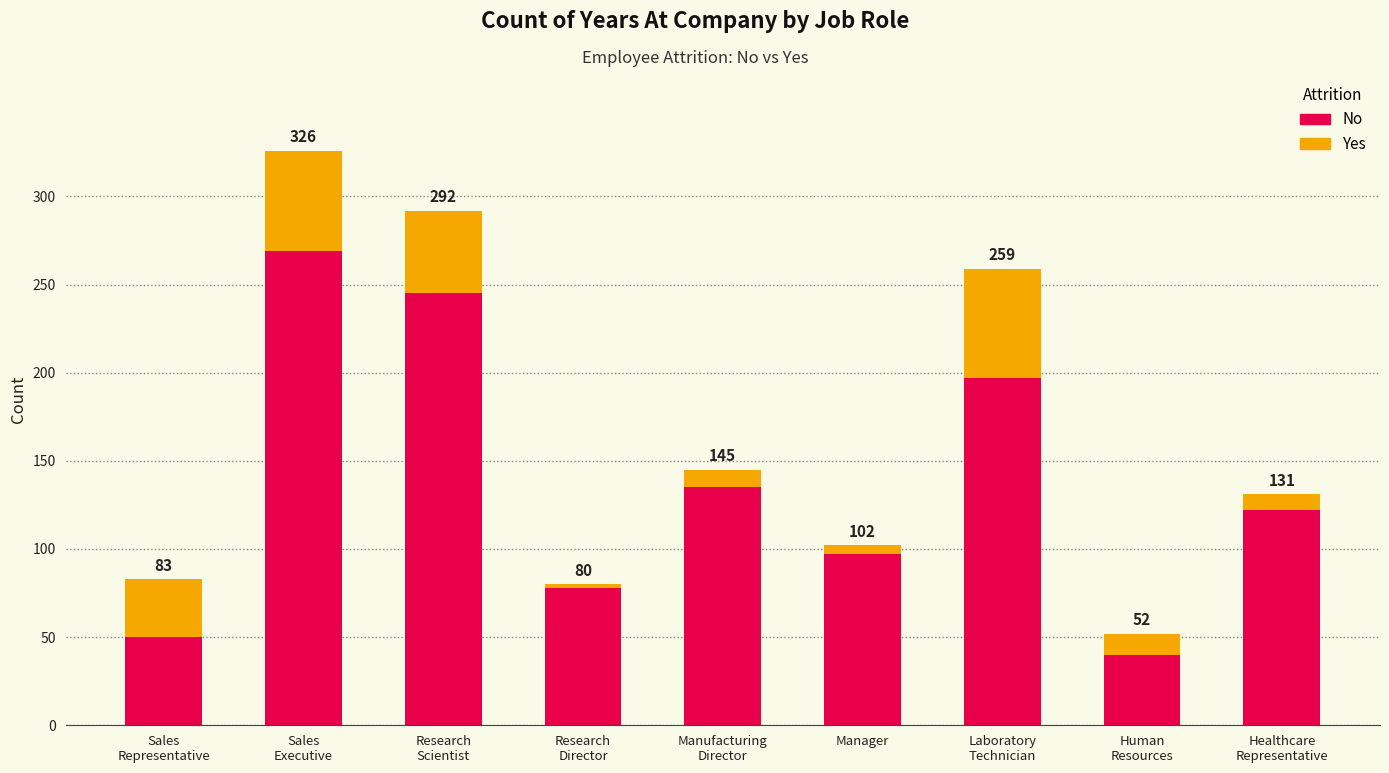

Rank the series at Research
Scientist from highest to lowest value.

No, Yes